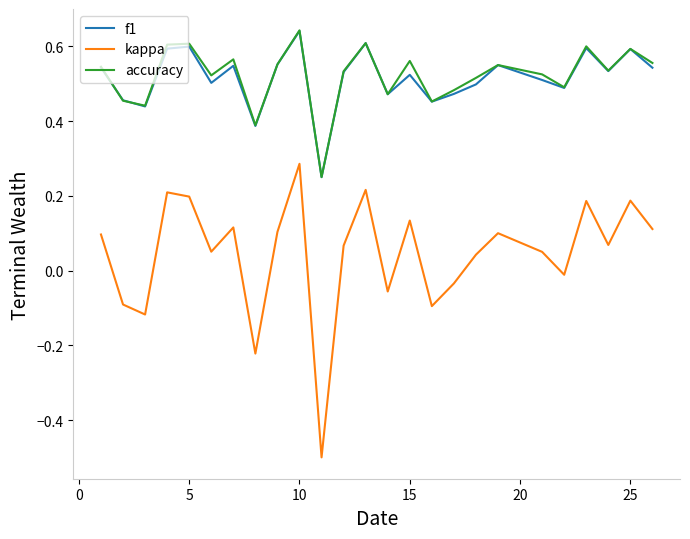

True or false: kappa and accuracy cross at least once.

False